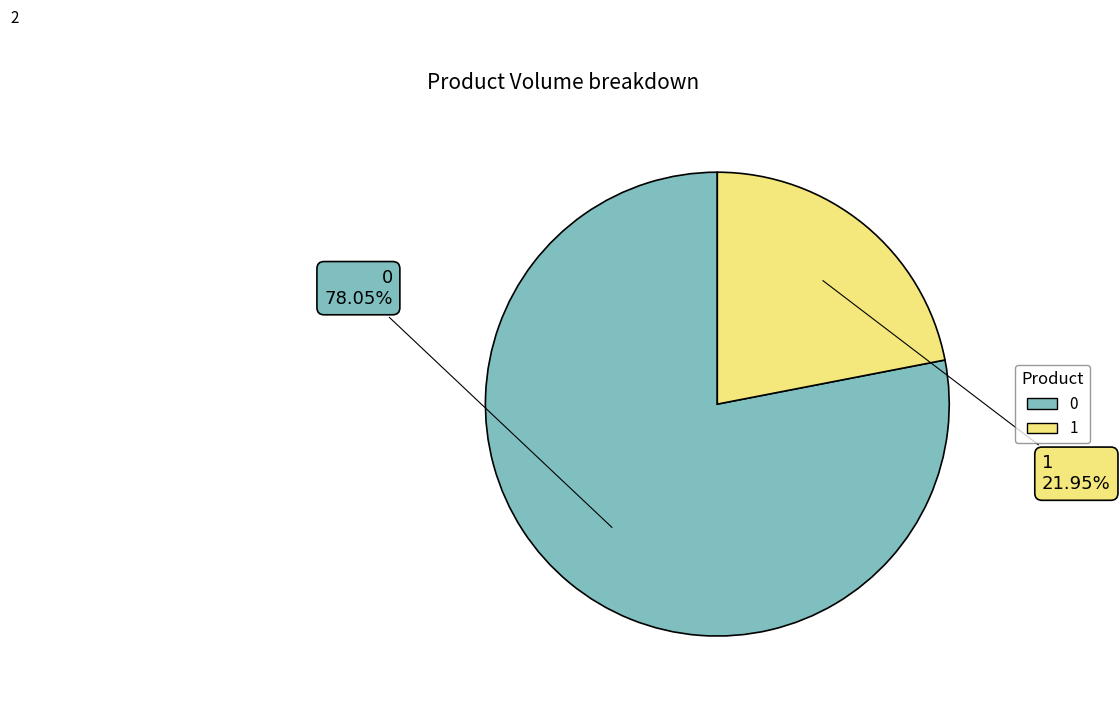

How many segments does this pie chart have?

2